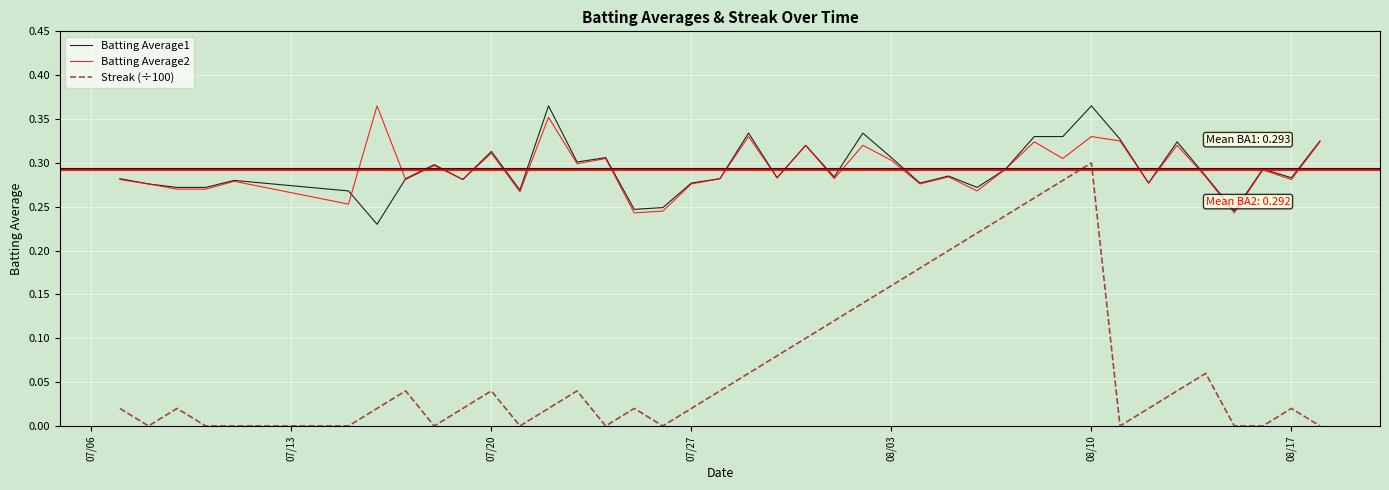

Which series has the widest spread of values?

Streak (÷100)